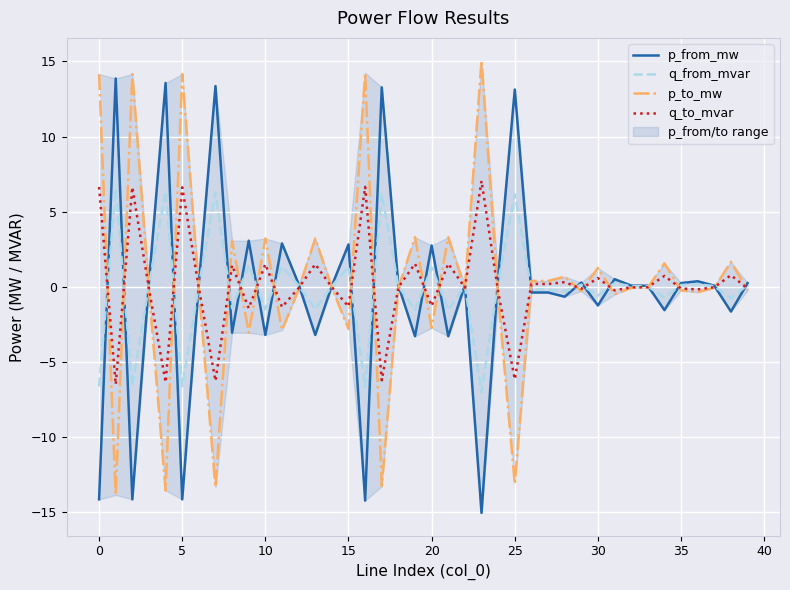

Which series has the largest range (max minus min)?

p_to_mw